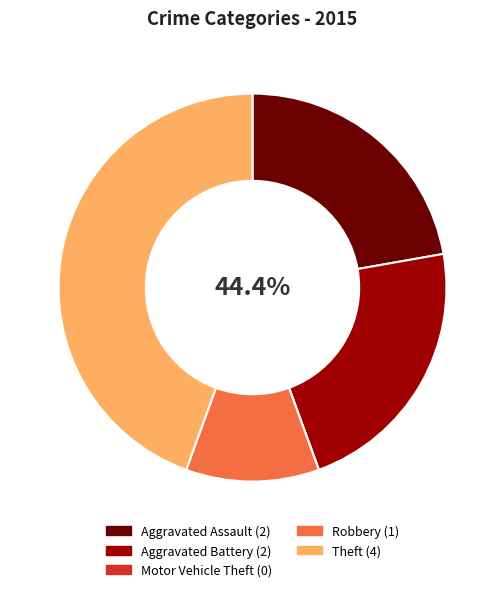

What percentage is the Theft slice, to the nearest percent?

44%